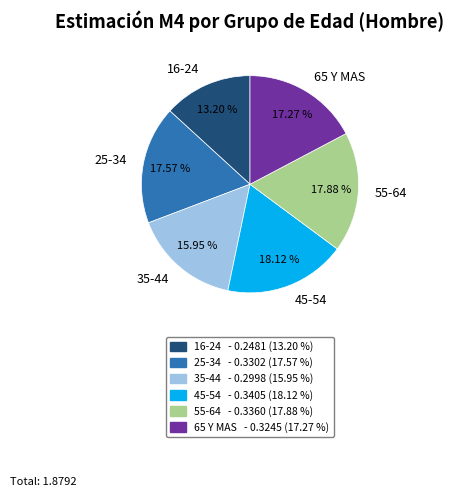

How many slices are in this pie chart?

6